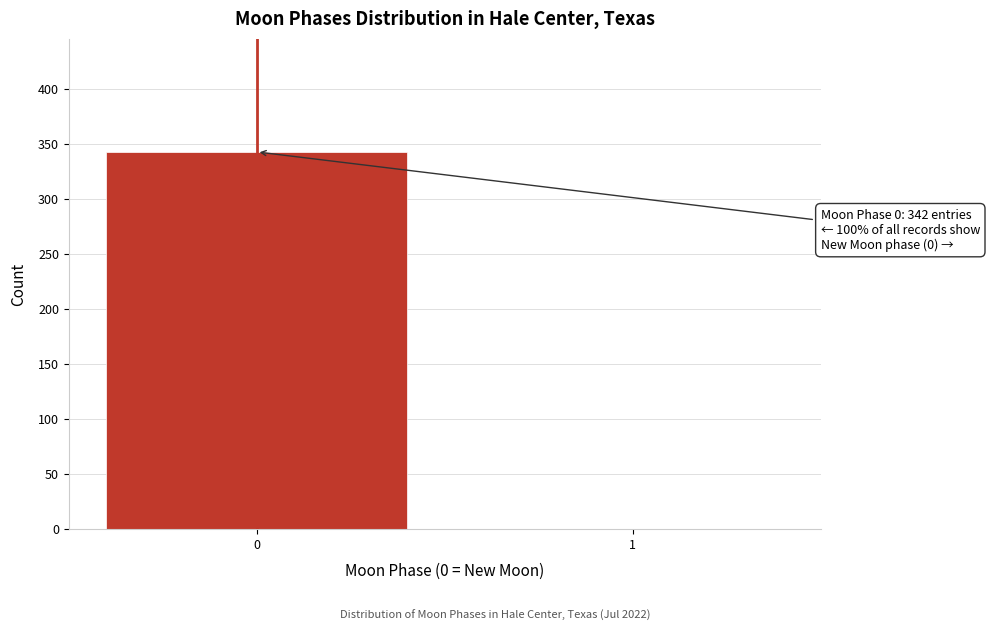

Reading right to left, list all the values displayed in this chart.

1=0	0=343